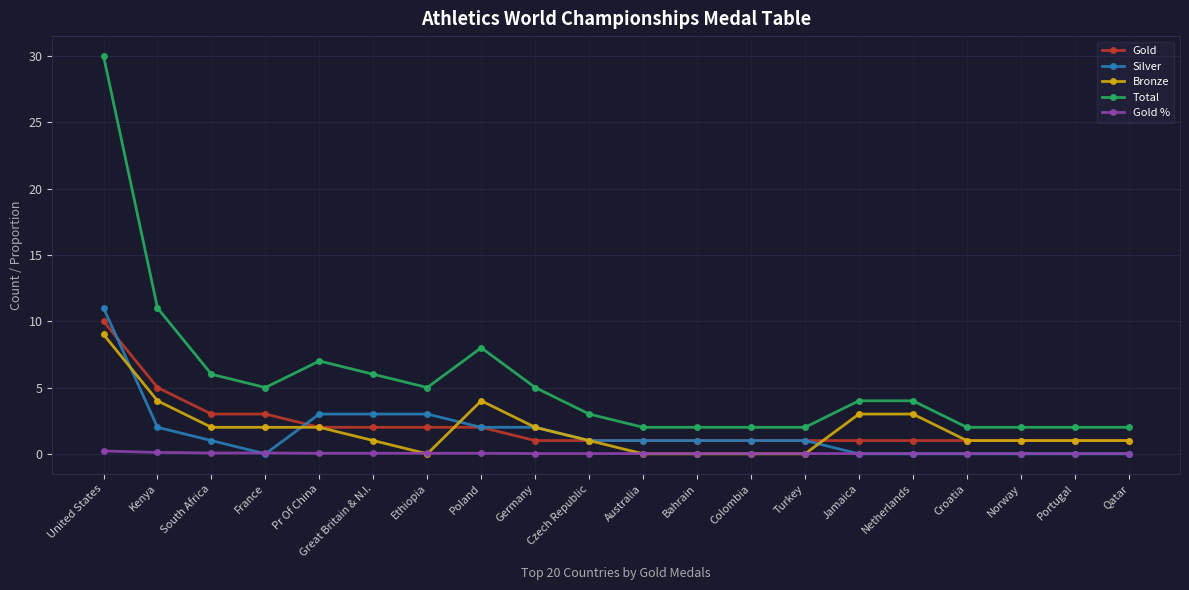

True or false: Bronze and Gold intersect in this chart.

True